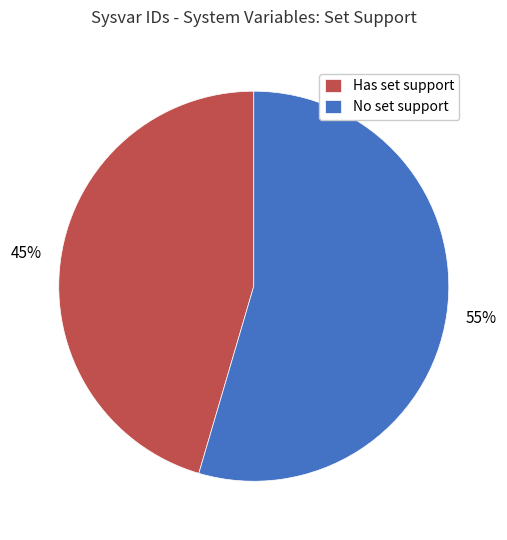

How many segments does this pie chart have?

2